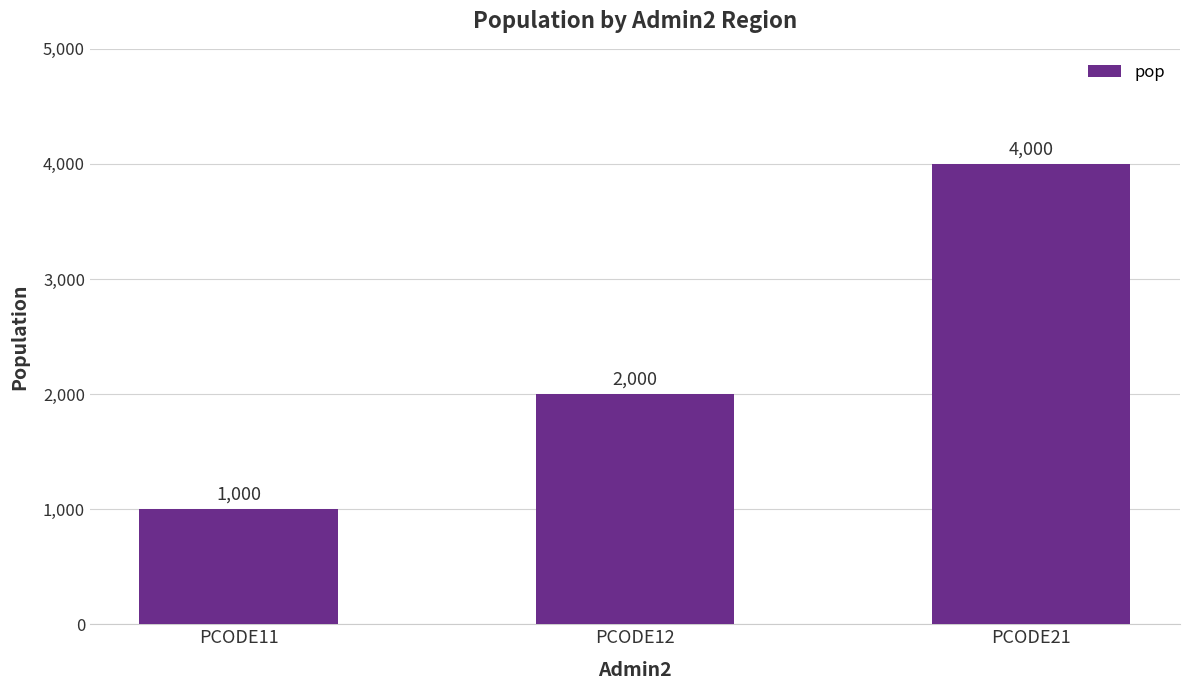

Which label corresponds to the smallest value in the chart?

PCODE11